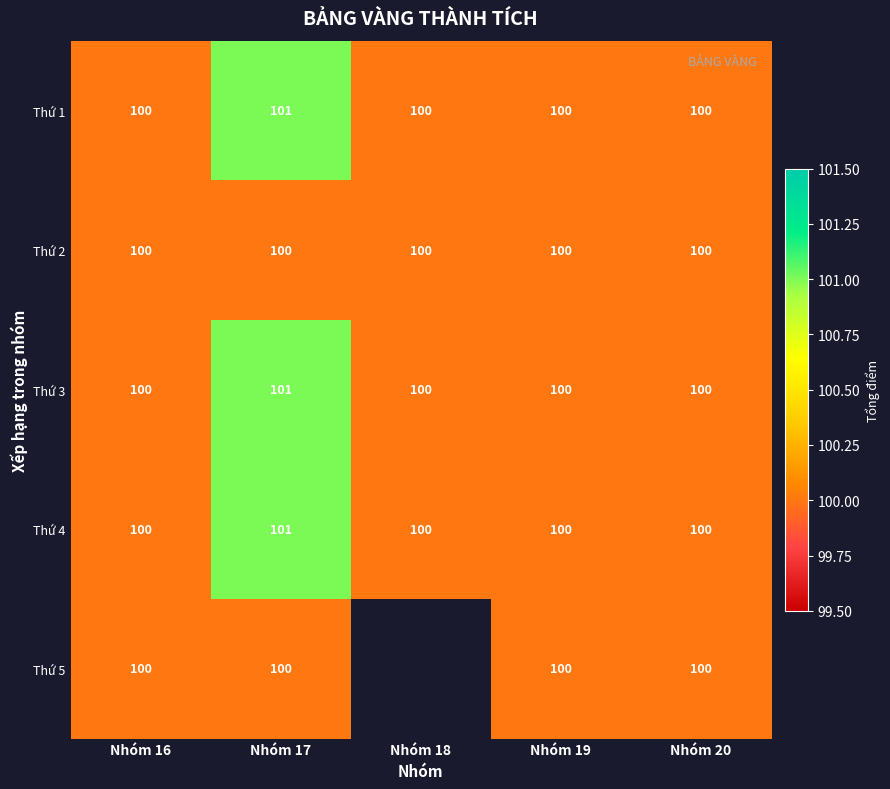

The value of Thứ 5 at Nhóm 20 is 174.5. True or false?

False